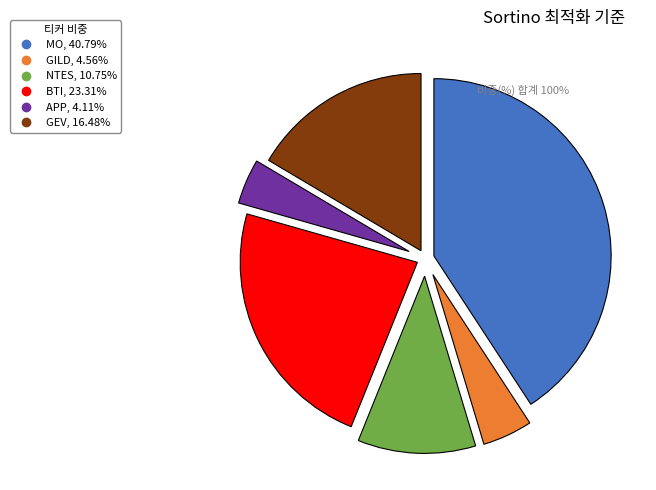

Approximately how many times larger is the value at MO compared to APP?

9.9